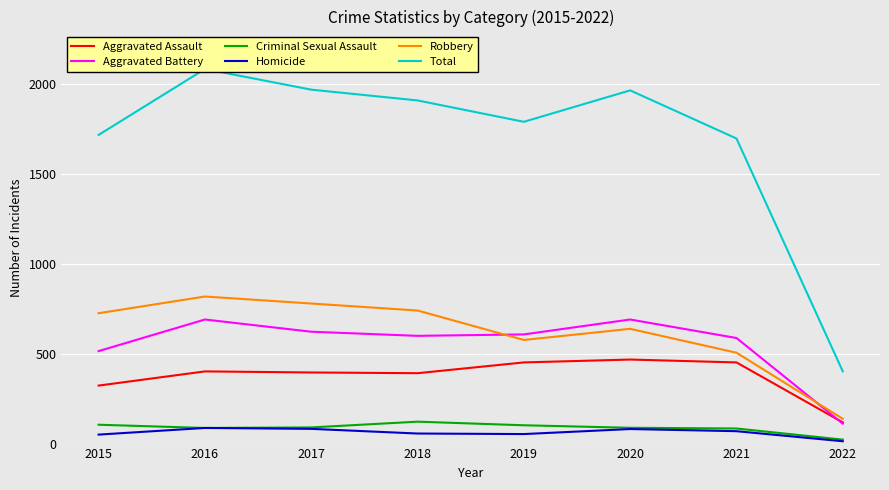

Is this an area chart (filled region under the line)?

No